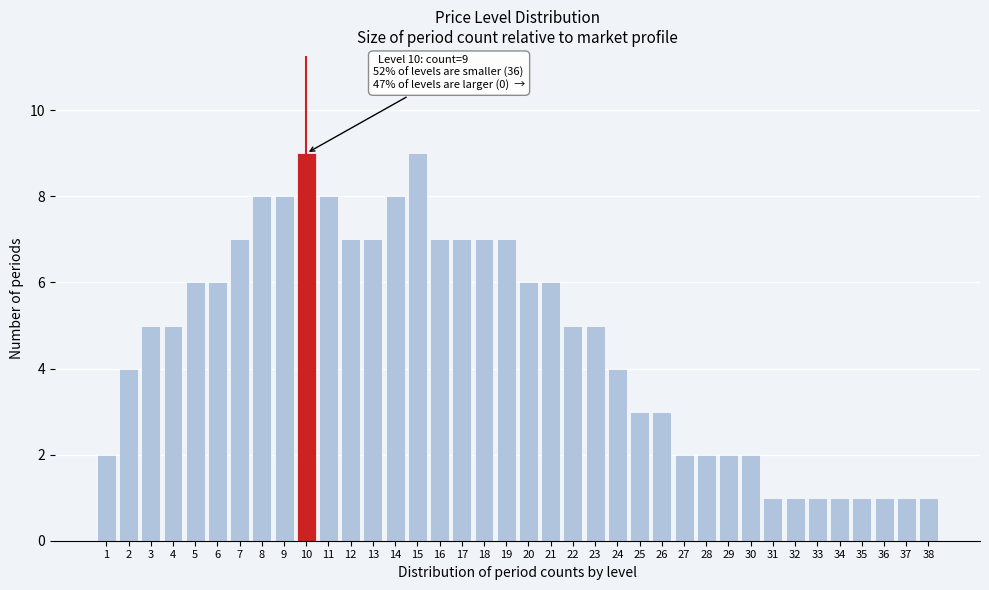

The value at 27 is 3. True or false?

False